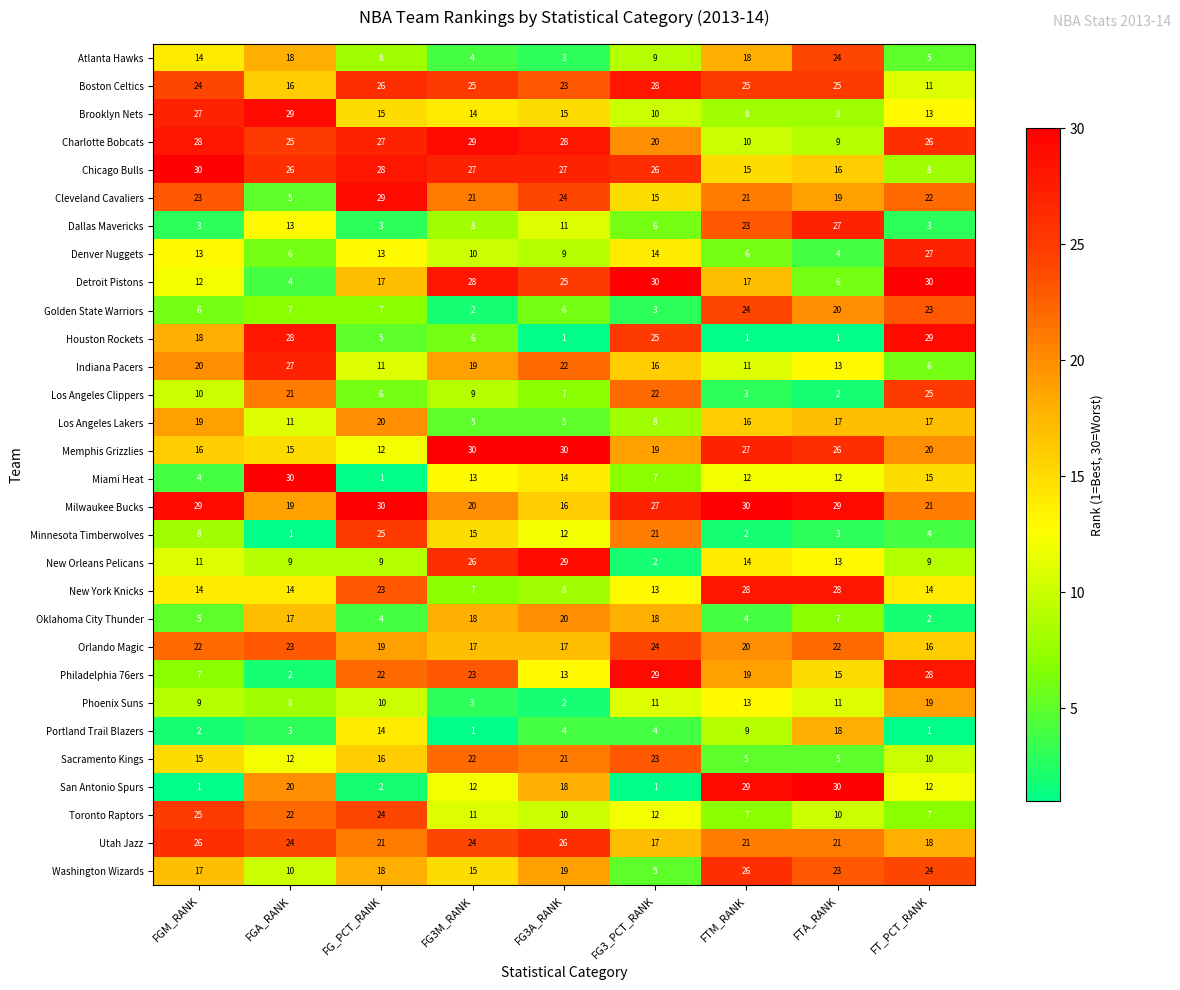

The value of Toronto Raptors at FGA_RANK is 35. True or false?

False